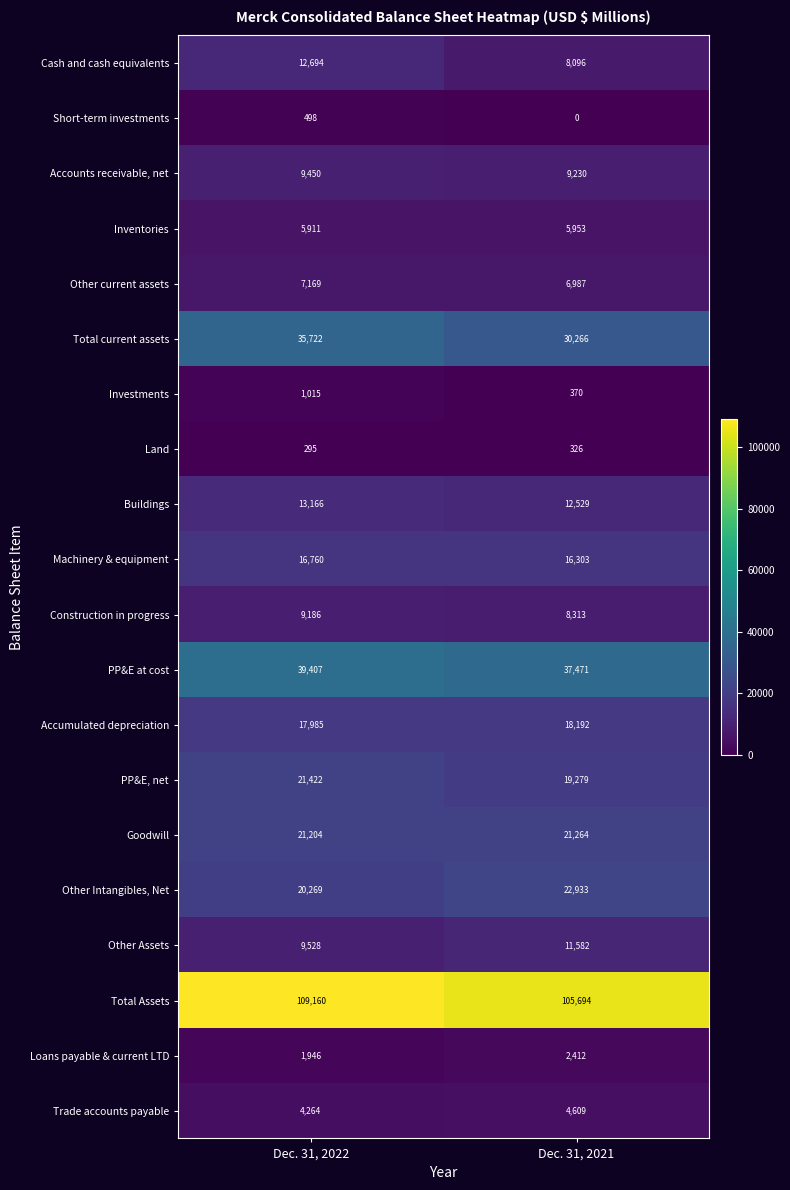

Is it true that Accounts receivable, net equals 16943 at Dec. 31, 2022?

False